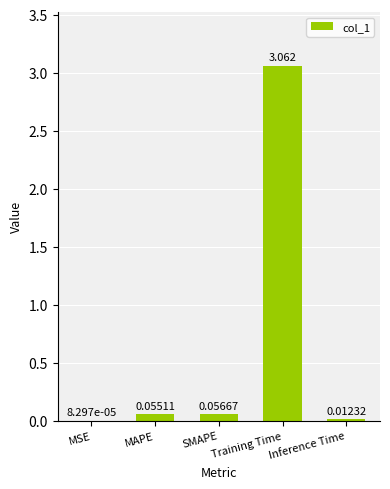

How many categories are shown in the chart?

5